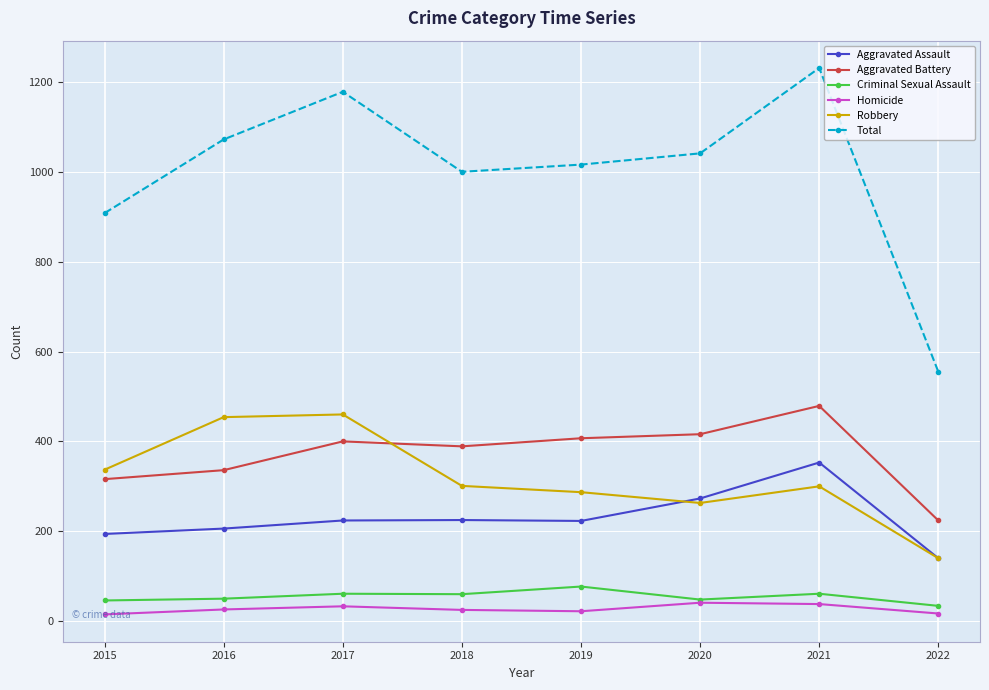

How many lines are shown in the chart?

6